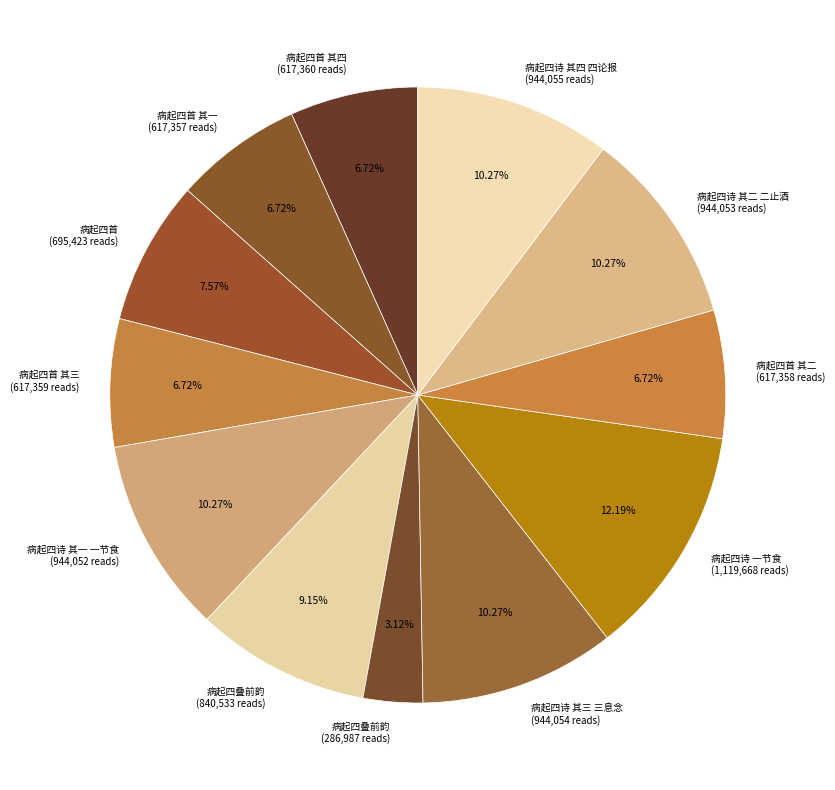

Do 病起四首 (695,423 reads) and 病起四首 其一 (617,357 reads) together represent more than half of the pie?

No